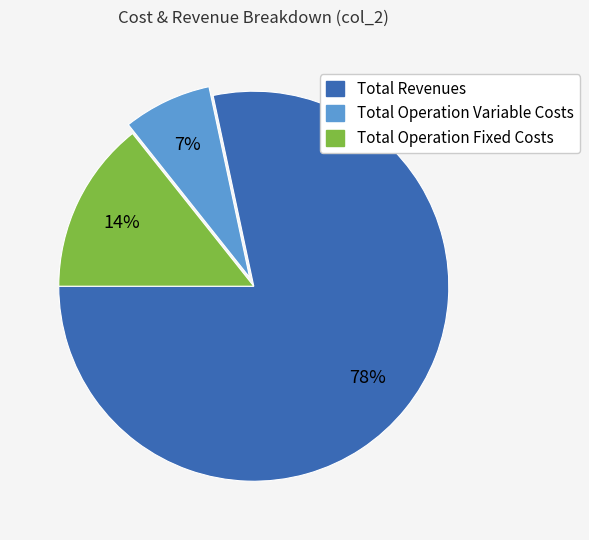

Is there any slice that represents more than half of the pie?

Yes